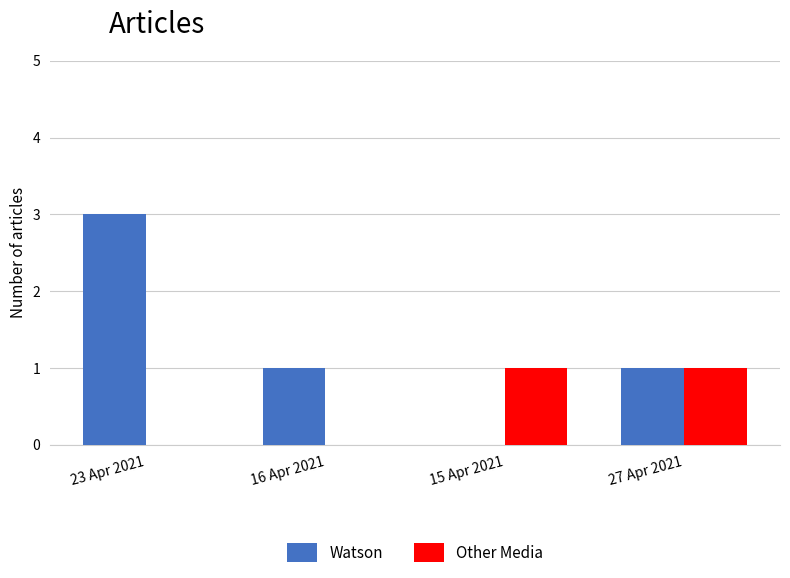

What is the greatest value displayed?

3